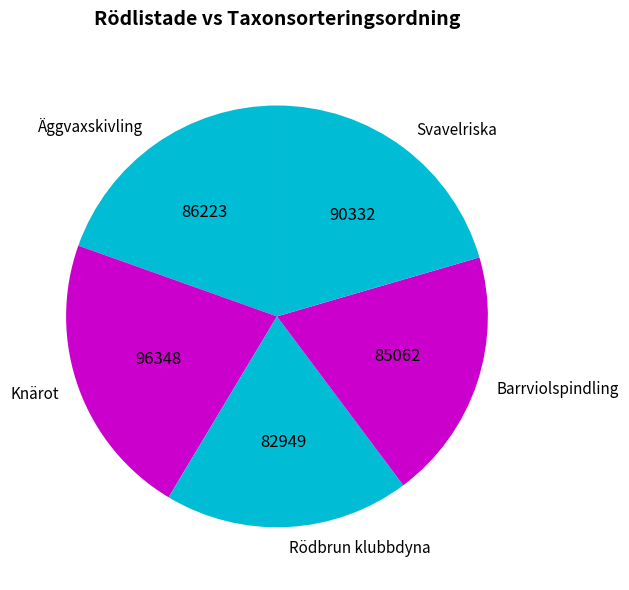

Does any single category account for the majority?

No